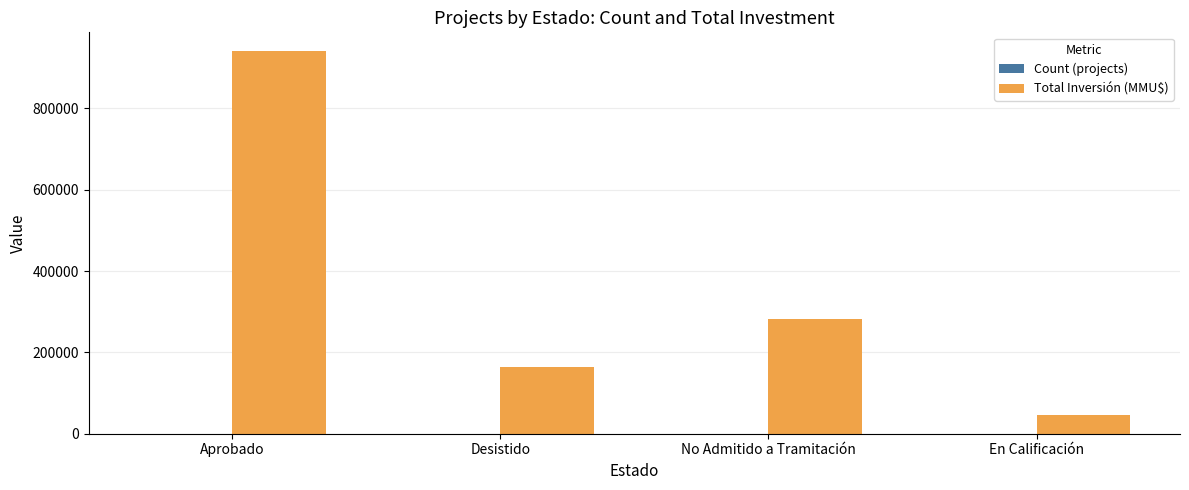

The value of Total Inversión (MMU$) at Aprobado is 1546348. True or false?

False